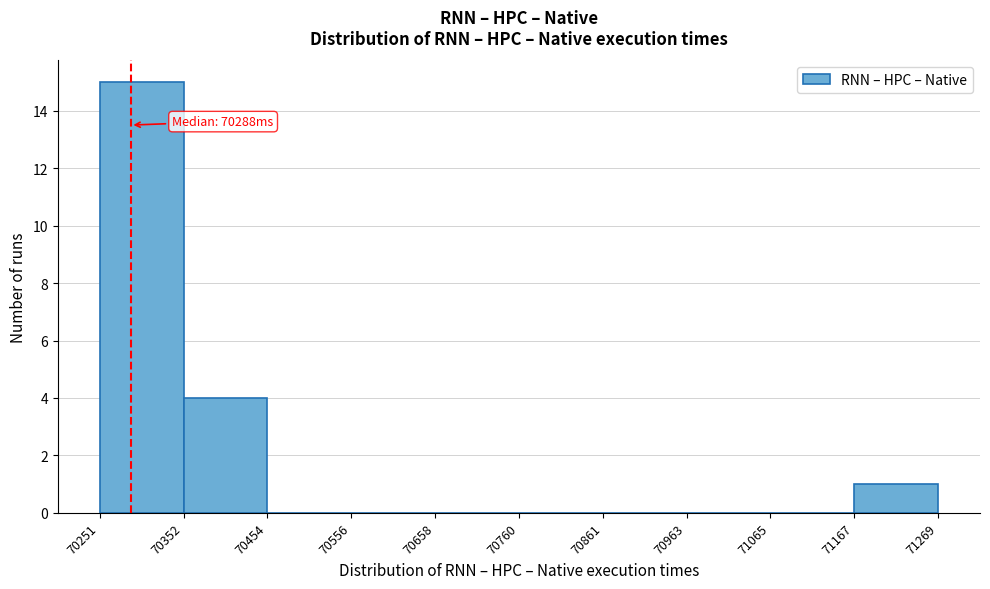

Which range on the x-axis has the tallest bar?

70251 to 70352